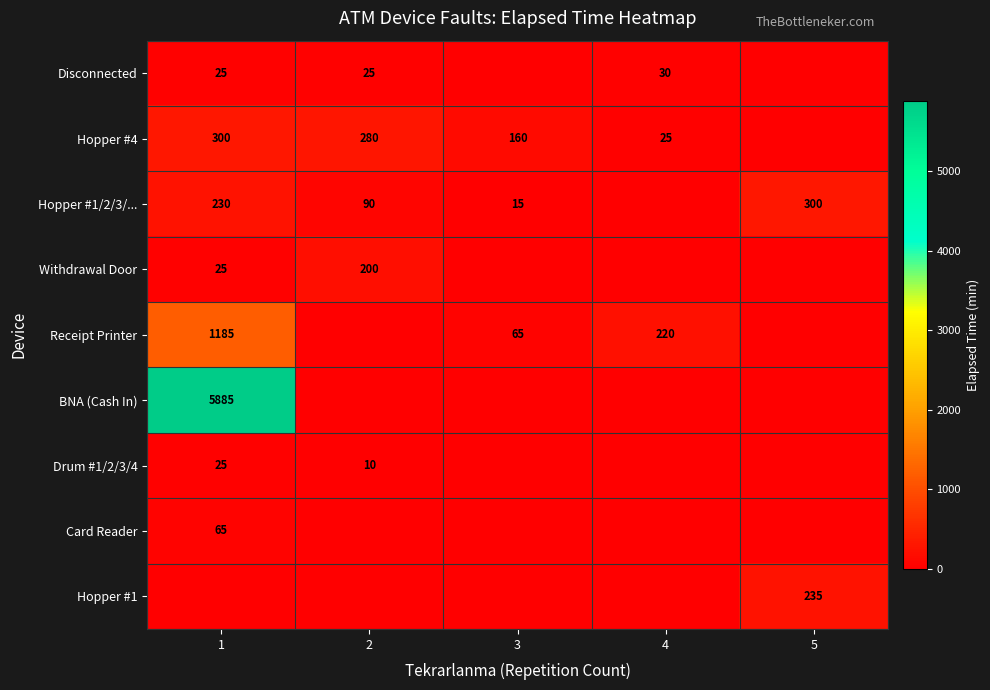

What is the sum of the Disconnected values at 1 and 4?

55